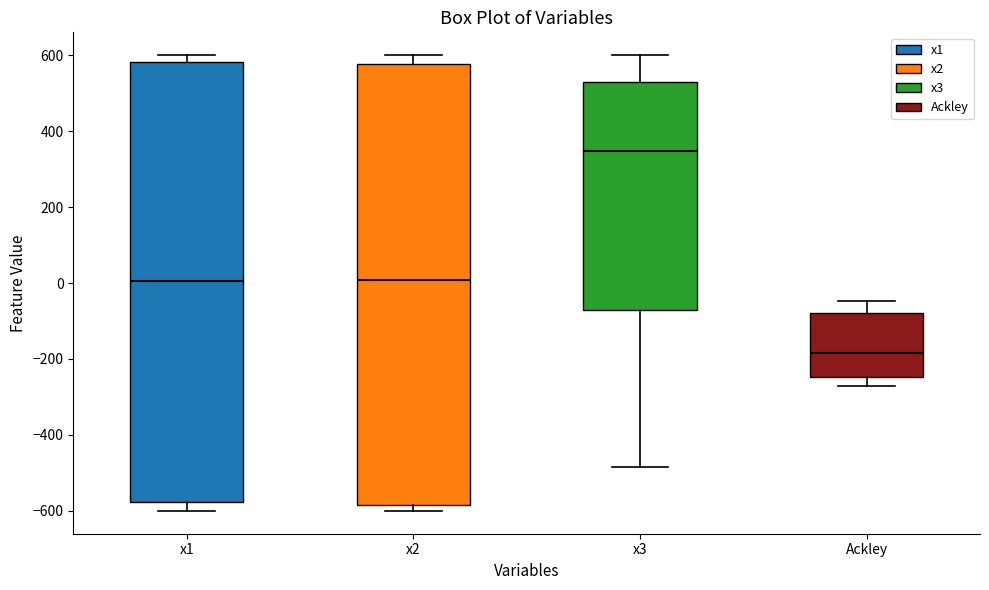

Reading left to right, transcribe this box plot: for each box, give where its median line is, the range the box spans, and where its two whiskers end, as read against the y-axis. The values are not printed on the chart, so give them approximately, as read against the axis.

x1: median 0, box -580 to 580, whiskers -600 to 600
x2: median 0, box -580 to 580, whiskers -600 to 600
x3: median 340, box -80 to 520, whiskers -480 to 600
Ackley: median -180, box -240 to -80, whiskers -280 to -40